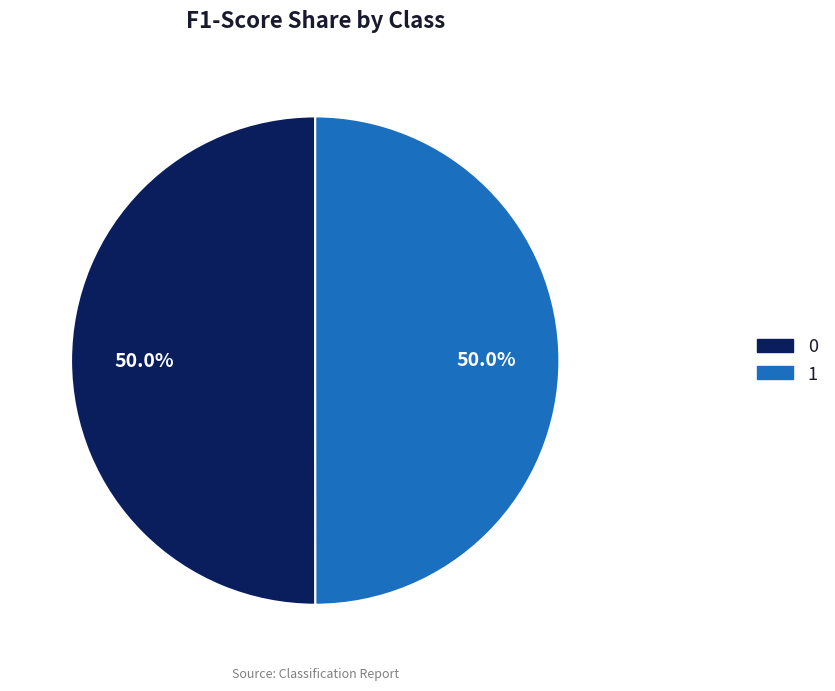

How much of the chart is everything except 1?

50.0%